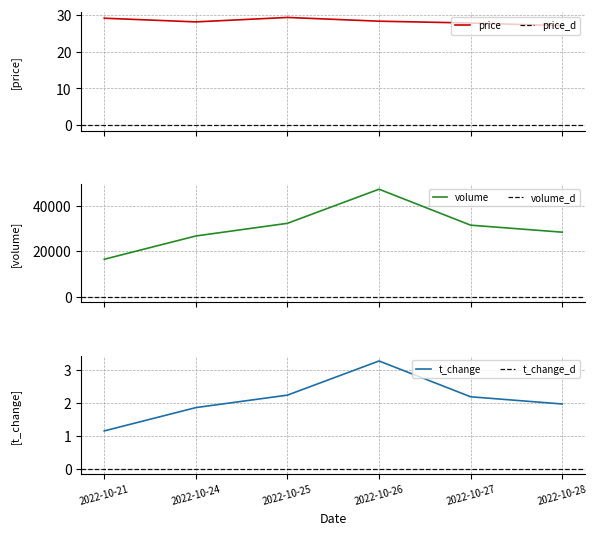

Which has a higher value, 2022-10-21 or 2022-10-26?

2022-10-21